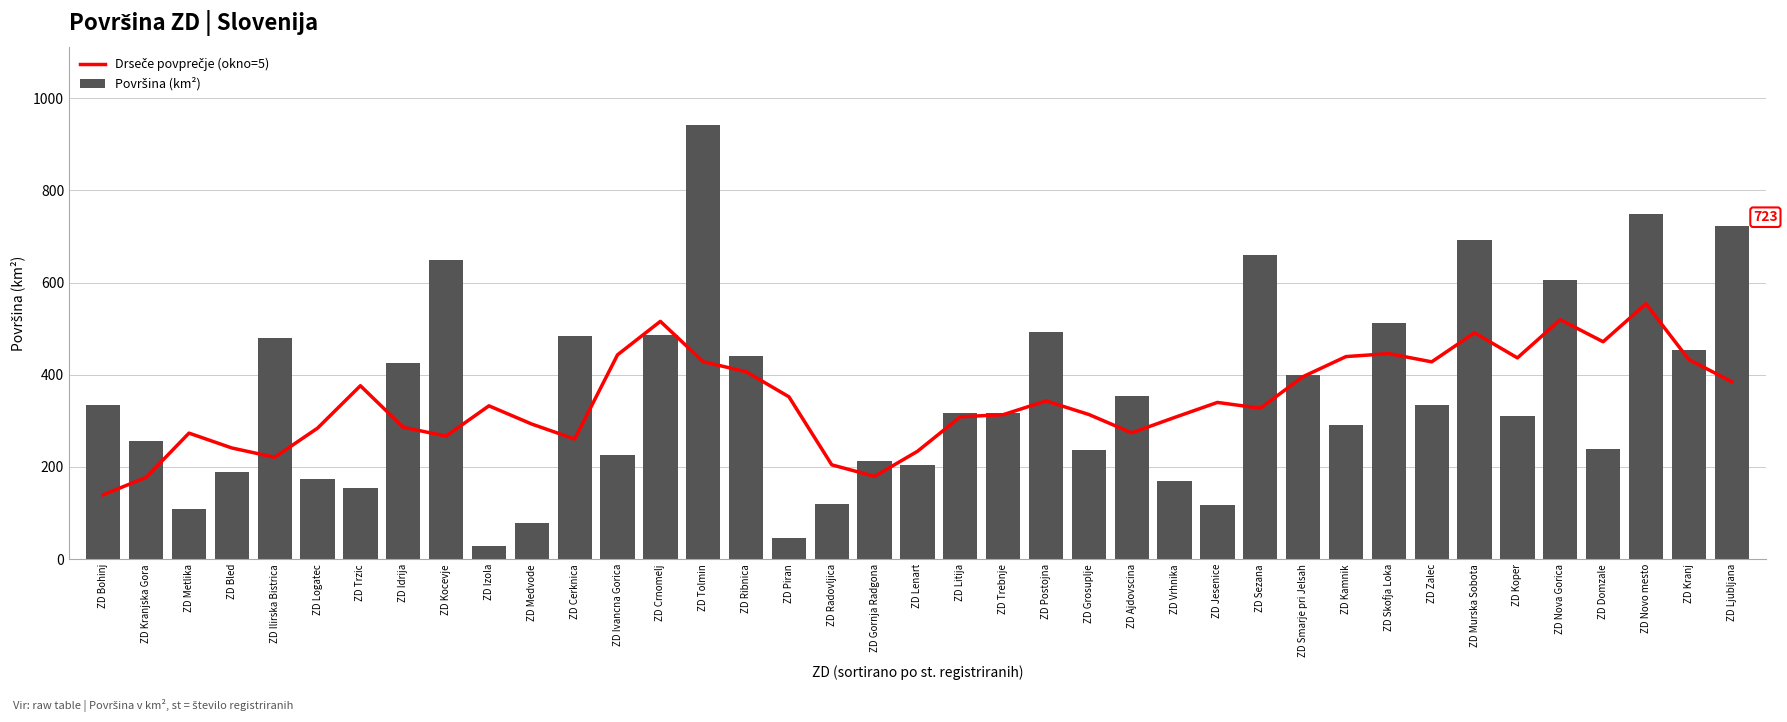

What is the label of the 14th bar from the right?

ZD Vrhnika